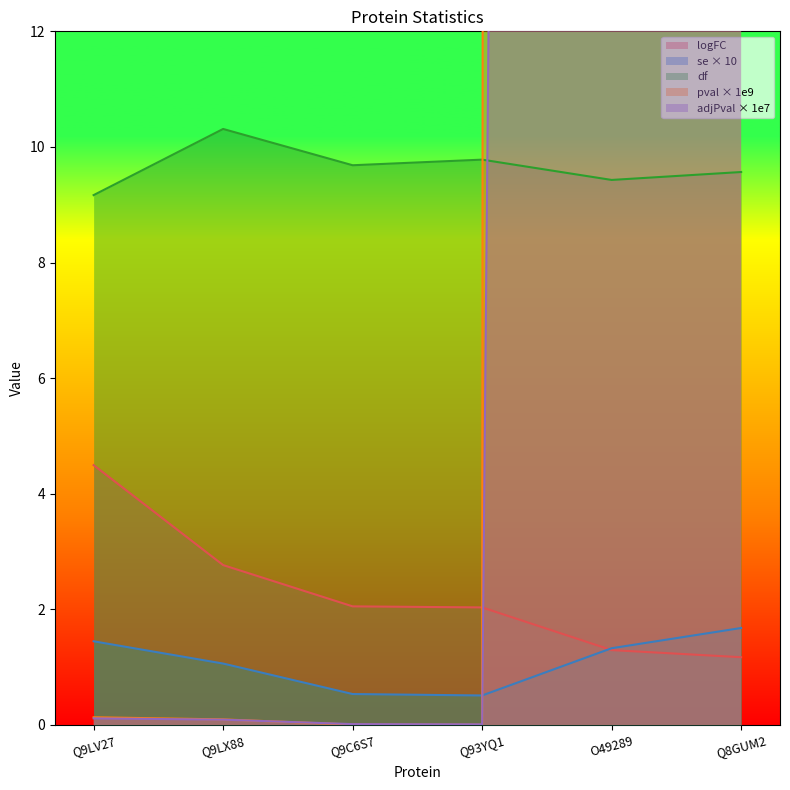

True or false: adjPval has a value of 0.1 at Q9LX88.

True